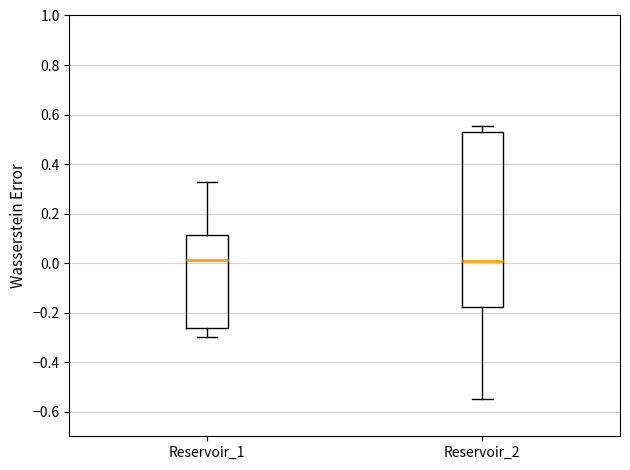

Where does the lower whisker of the box for Reservoir_1 end on the y-axis? The values are not printed on the chart, so give them approximately, as read against the axis.

-0.30